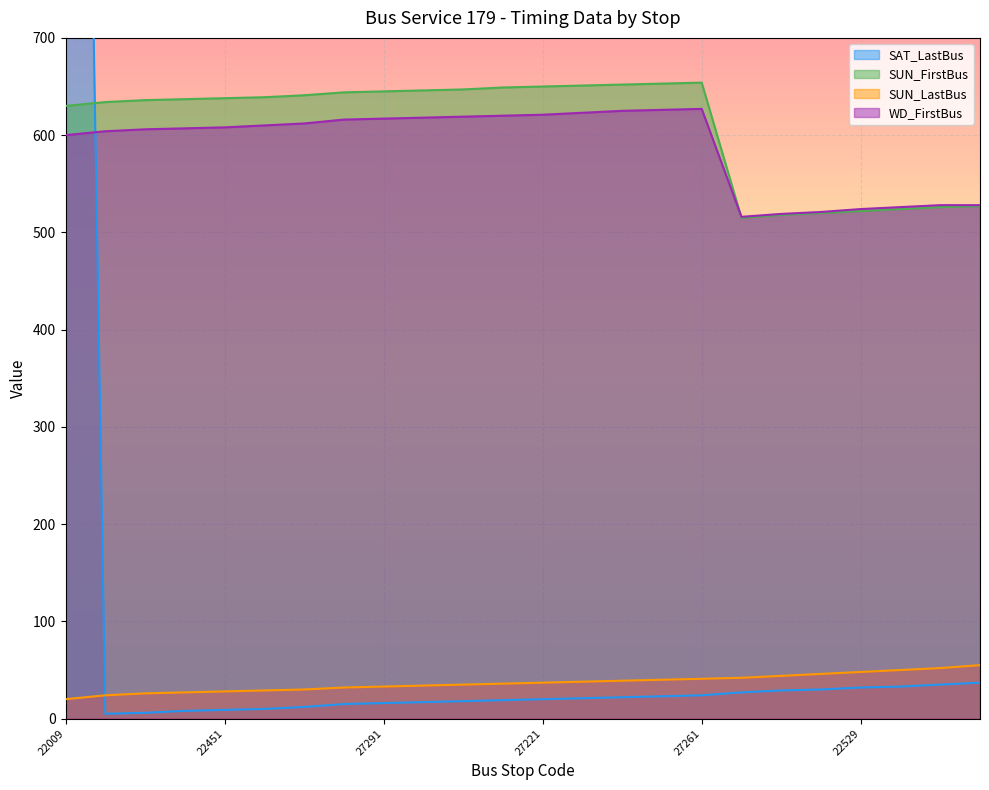

Reading left to right, what are all the values shown in this chart?

SAT_LastBus: 2400	5	6	8	9	10	12	15	16	17	18	19	20	21	22	23	24	27	29	30	32	33	35	37
SUN_FirstBus: 630	634	636	637	638	639	641	644	645	646	647	649	650	651	652	653	654	515	518	520	522	524	526	527
SUN_LastBus: 20	24	26	27	28	29	30	32	33	34	35	36	37	38	39	40	41	42	44	46	48	50	52	55
WD_FirstBus: 600	604	606	607	608	610	612	616	617	618	619	620	621	623	625	626	627	516	519	521	524	526	528	528